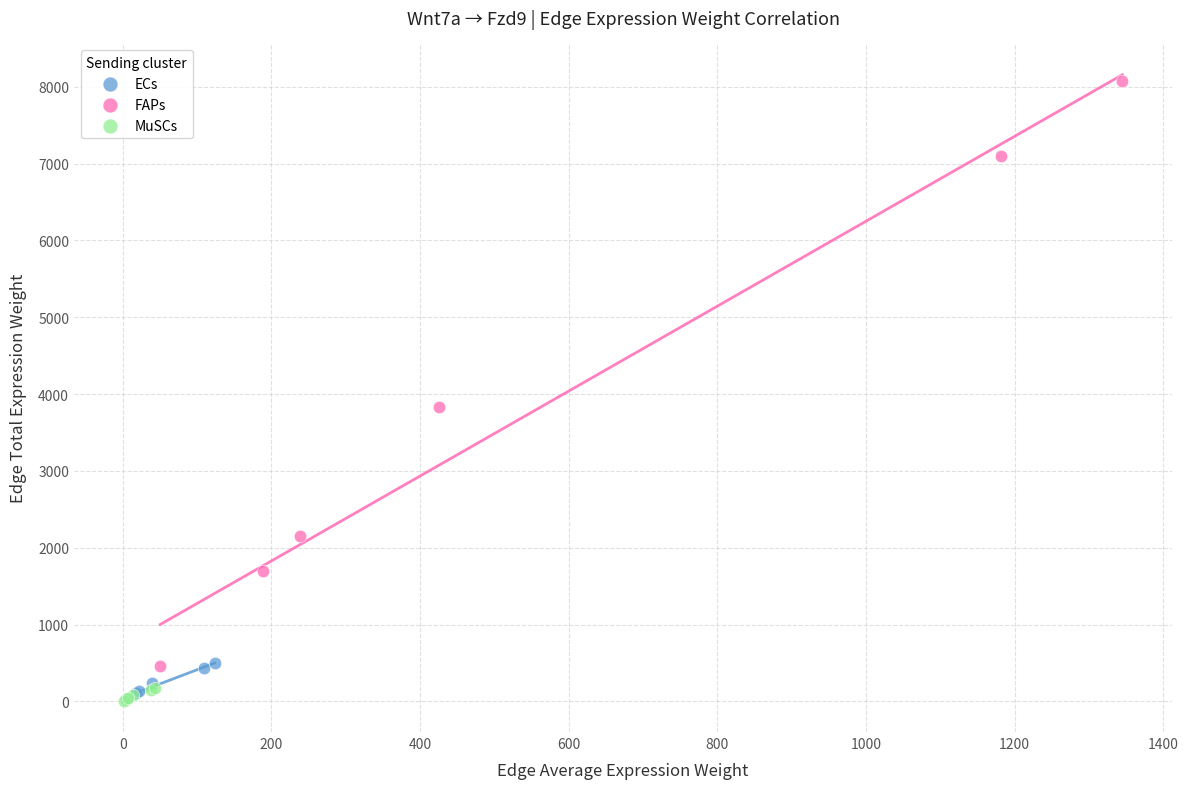

Which series contains the highest Y value?

FAPs